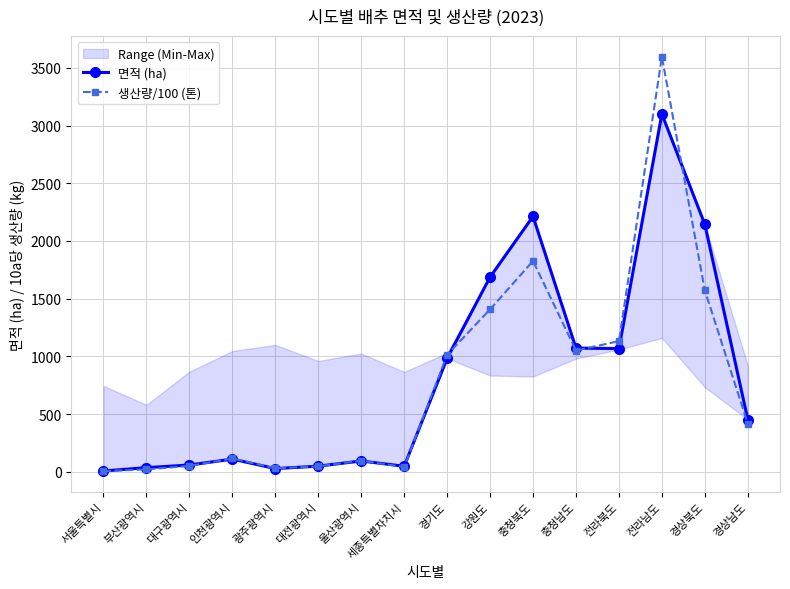

Reading right to left, what are all the values shown in this chart?

면적 (ha): 453.0	2144.0	3100.0	1068.0	1072.0	2213.0	1687.0	983.0	48.0	94.0	49.0	28.0	110.0	59.0	36.0	7.0
생산량/100 (톤): 417.1	1572.0	3596.0	1132.3	1051.0	1826.6	1407.1	1013.5	41.9	96.4	47.2	30.5	115.4	50.8	21.0	5.3